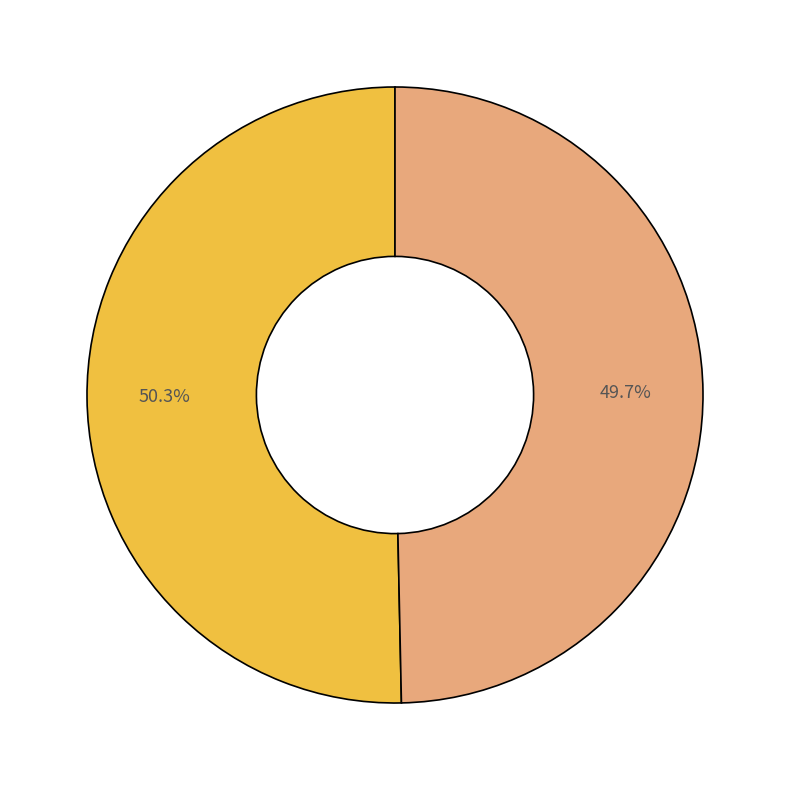

Is there any slice that represents more than half of the pie?

Yes